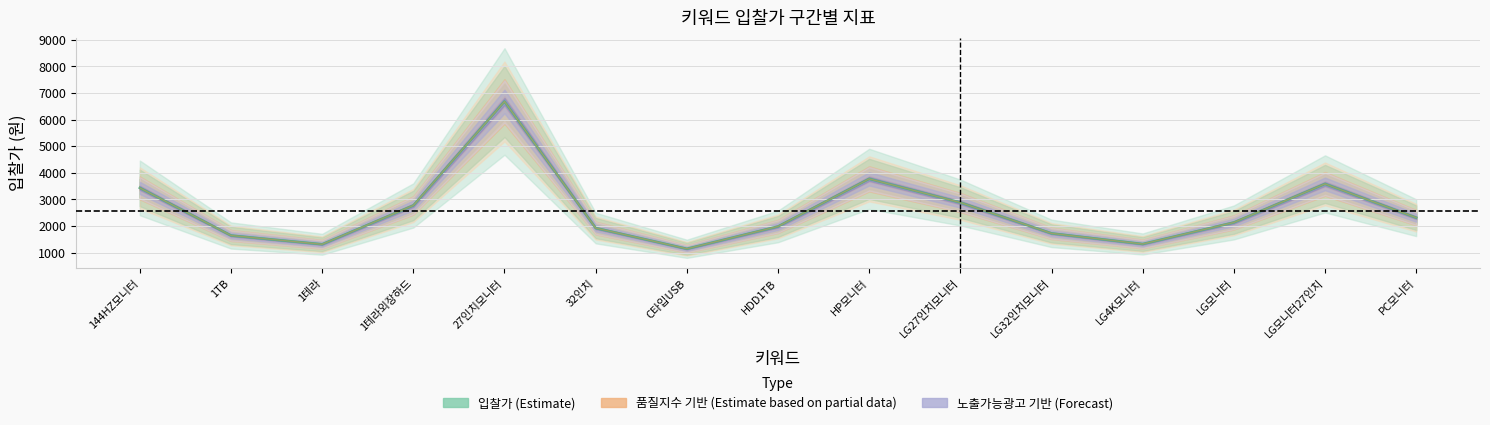

Reading right to left, extract all data points from this chart.

입찰가: 2310	3580	2130	1320	1720	2880	3770	1980	1140	1920	6680	2770	1310	1640	3430
품질지수: 4	4	4	4	4	4	4	4	4	4	4	4	4	4	4
노출가능_광고개수: 15	15	15	15	15	15	15	15	15	15	15	15	15	15	15